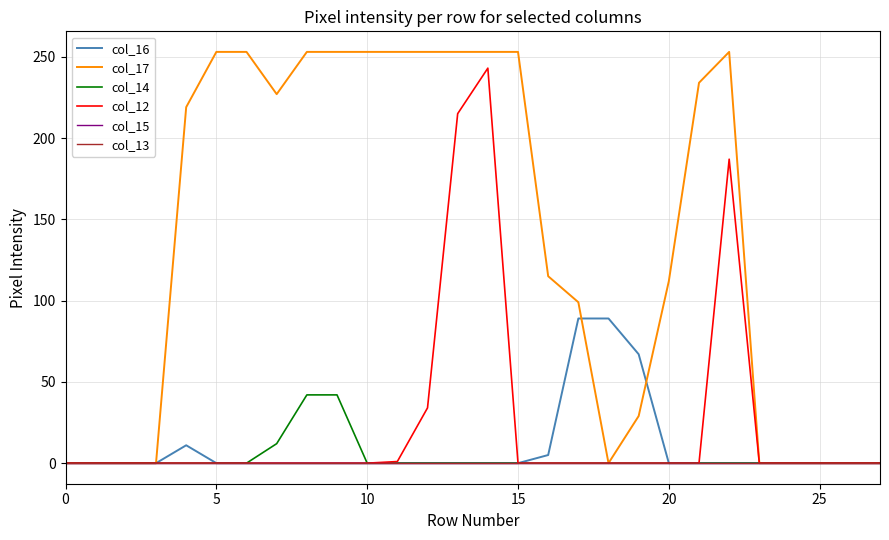

True or false: col_14 and col_16 intersect in this chart.

False